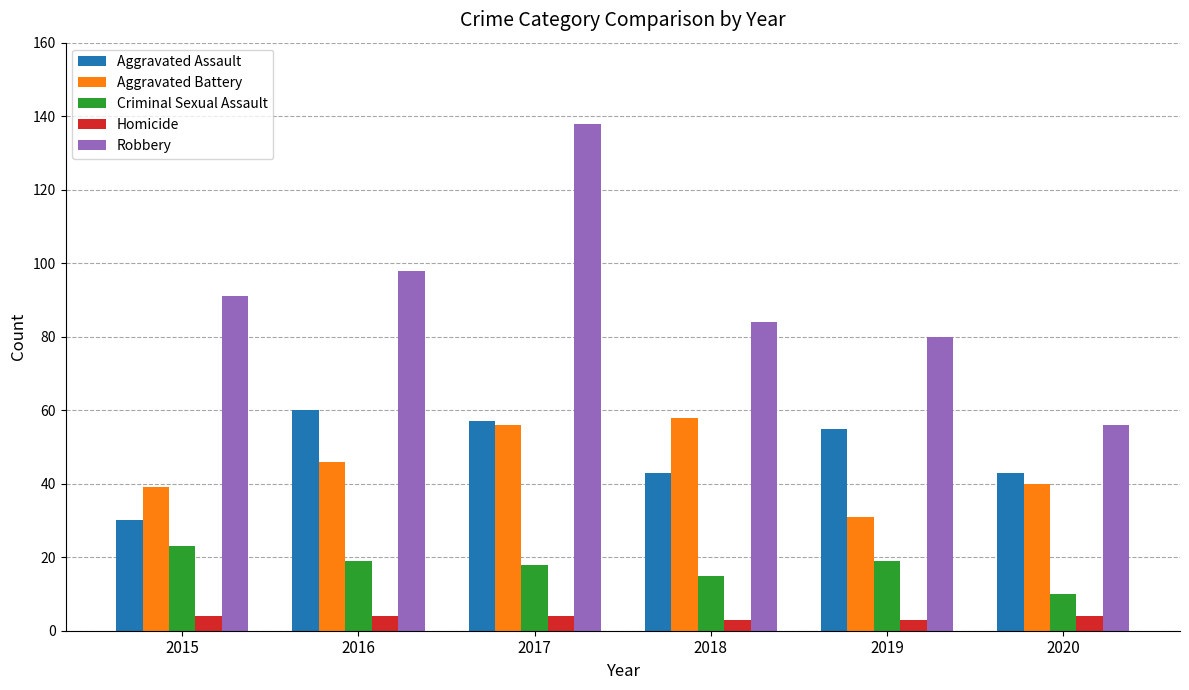

At how many categories does at least one series exceed 104?

1